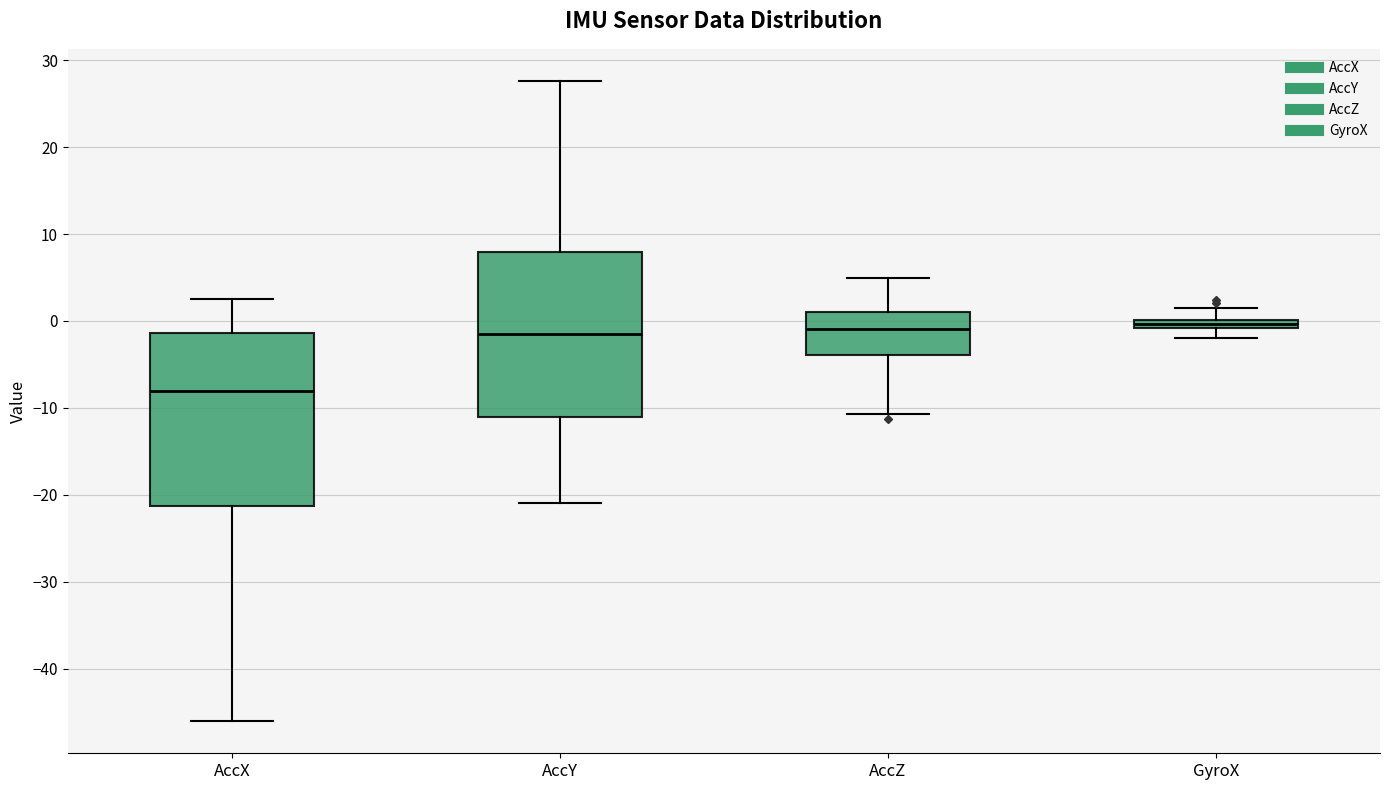

Where is the upper edge of the box for AccX on the y-axis? The values are not printed on the chart, so give them approximately, as read against the axis.

-1